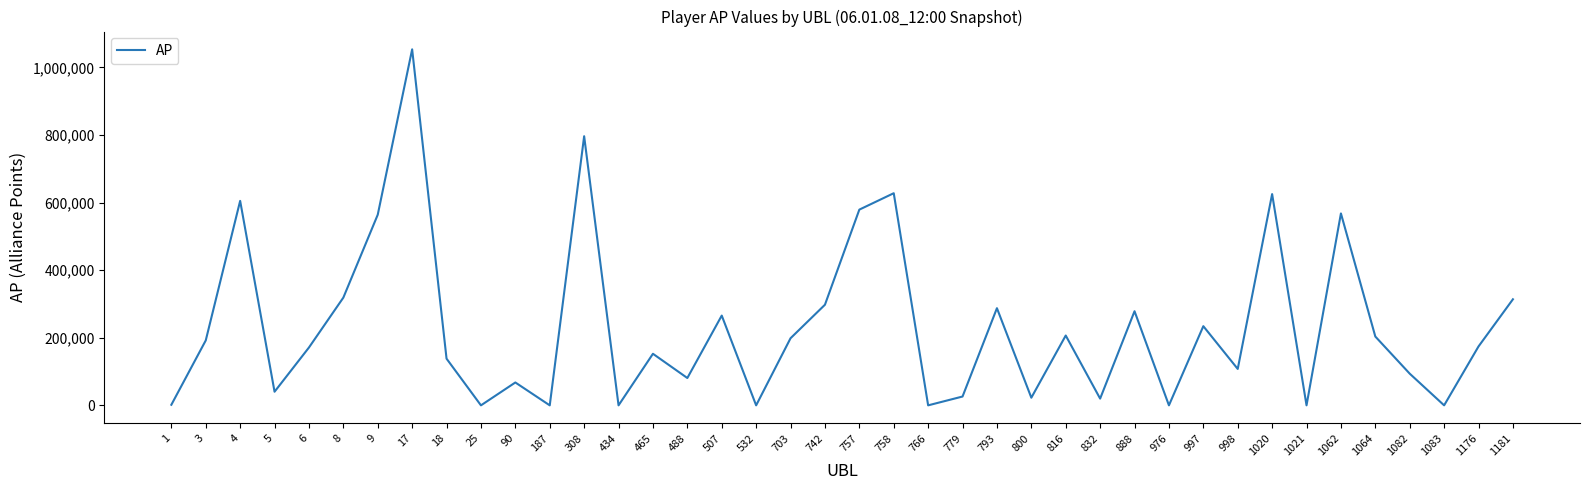

What is the difference between the second highest and minimum values?

796548